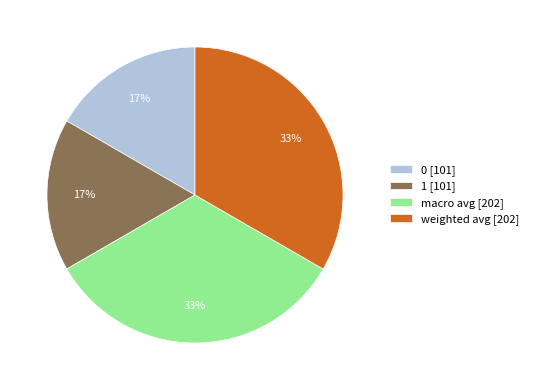

Do weighted avg and macro avg together represent more than half of the pie?

Yes